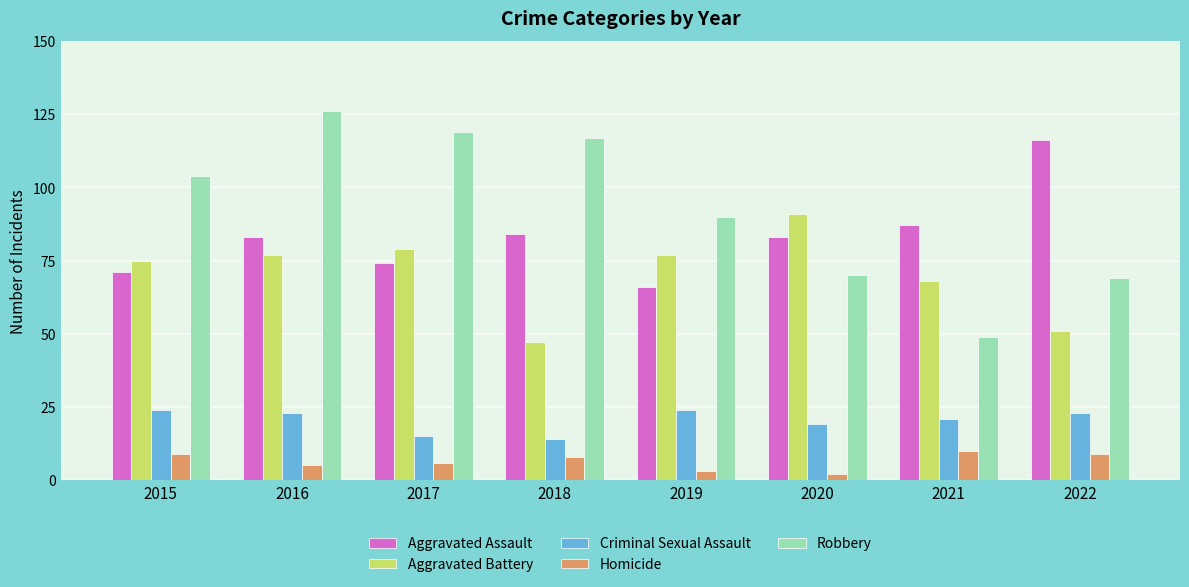

Are the bars horizontal?

No